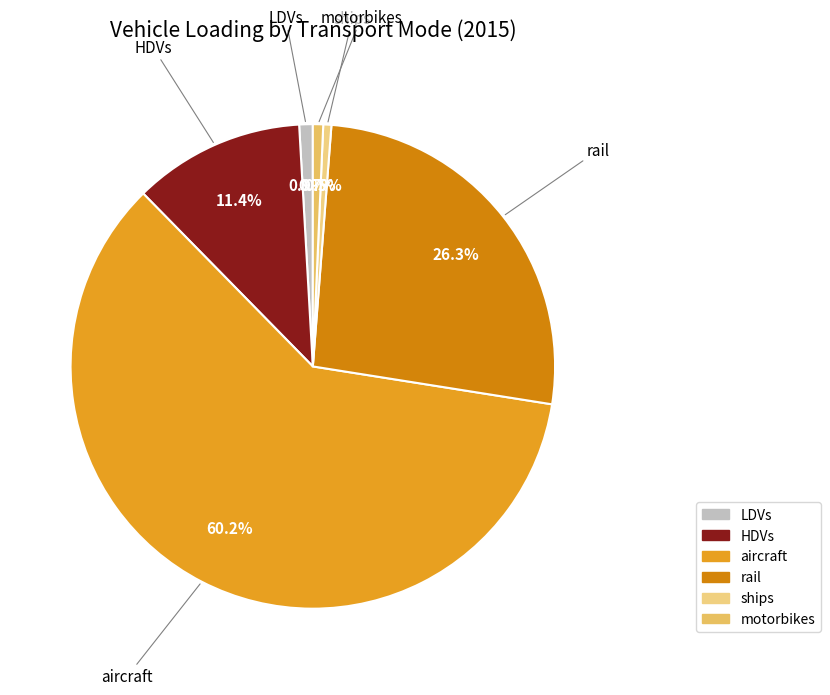

To the nearest percent, what percentage of the pie is motorbikes?

1%